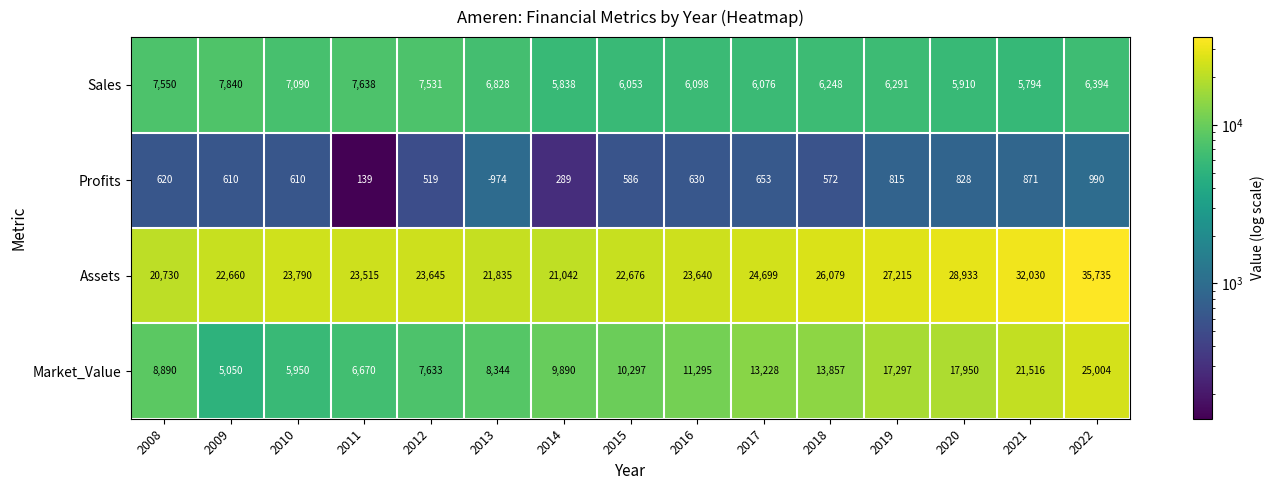

List the series in order of their overall mean, lowest first.

Profits, Sales, Market_Value, Assets